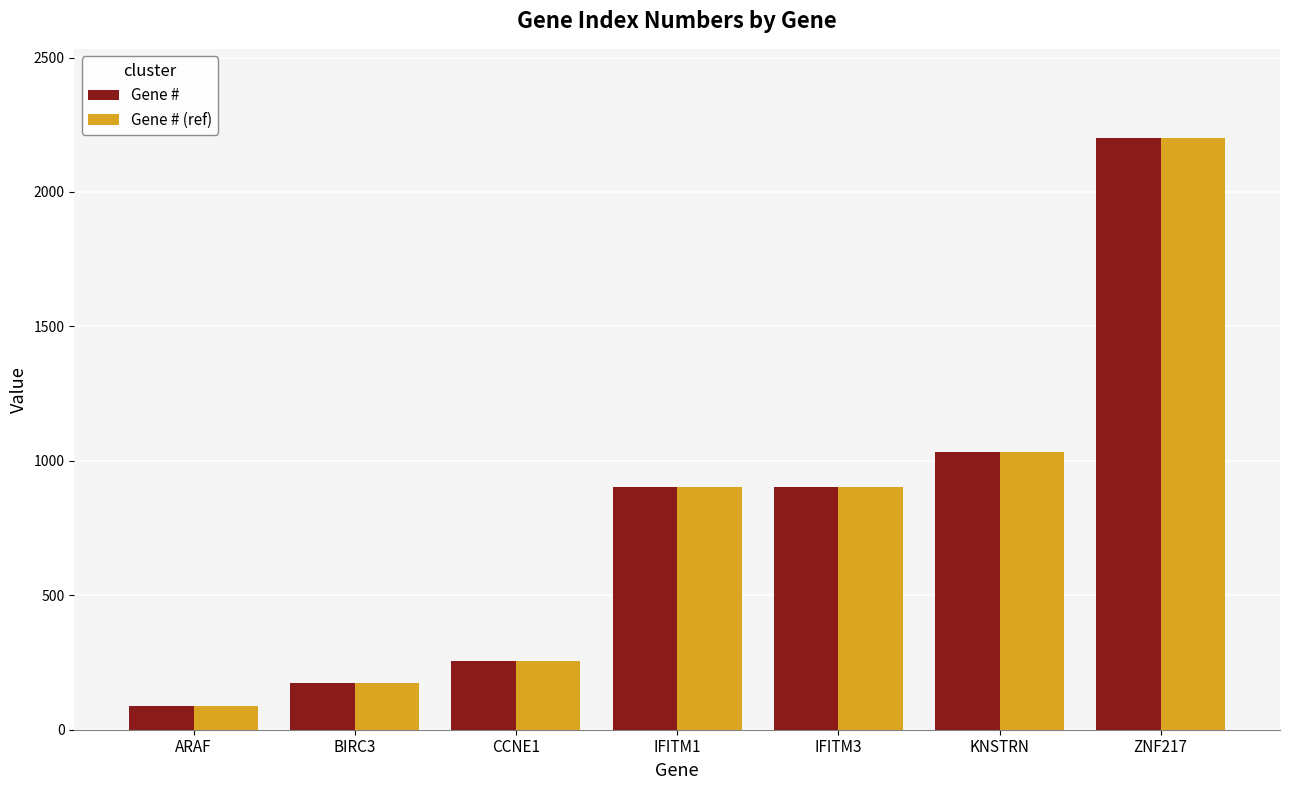

At which label does Gene # reach its peak?

ZNF217